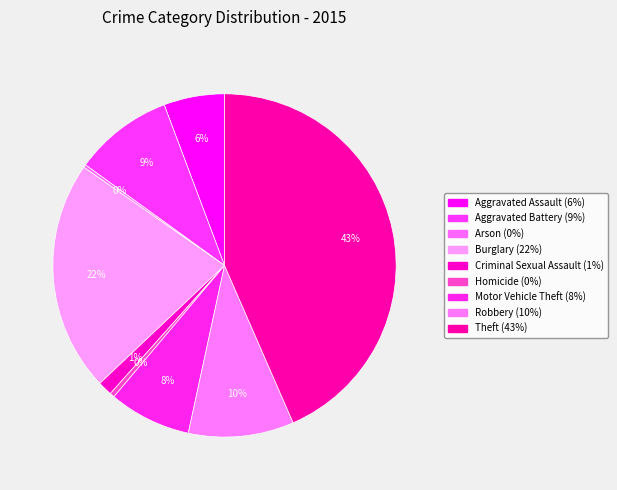

How many slices are in this pie chart?

9